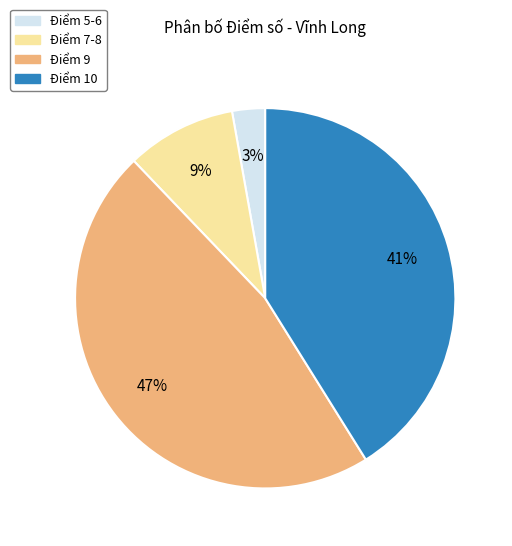

Is there any slice that represents more than half of the pie?

No